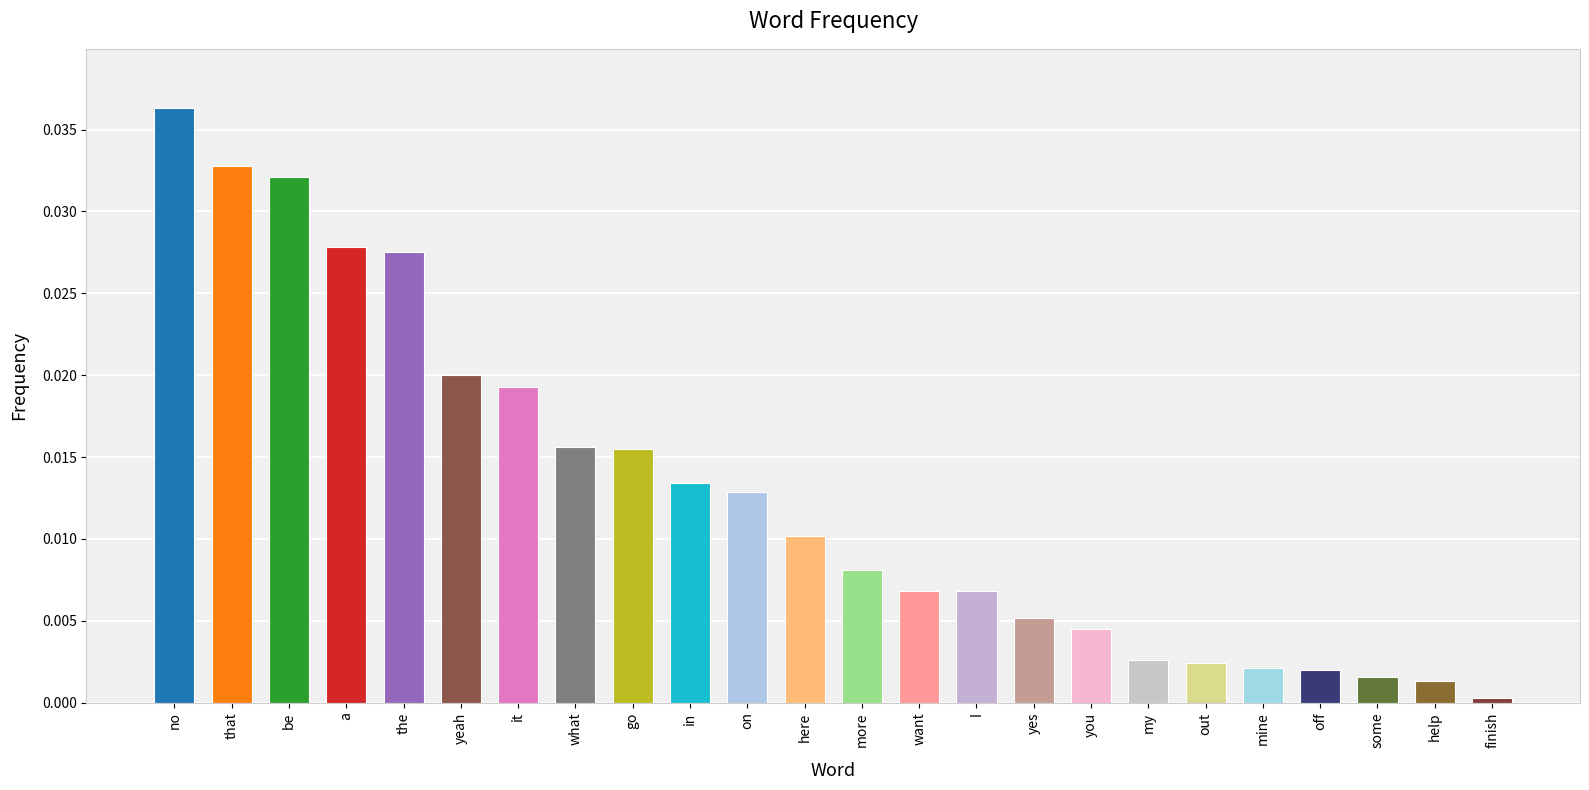

Which label corresponds to the smallest value in the chart?

finish